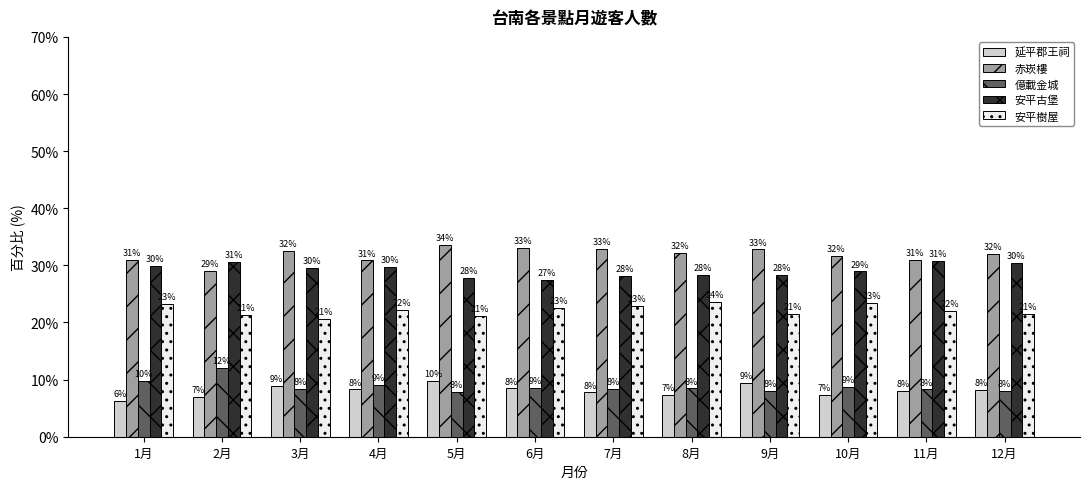

Rank the series at 8月 from highest to lowest value.

赤崁樓, 安平古堡, 安平樹屋, 億載金城, 延平郡王祠